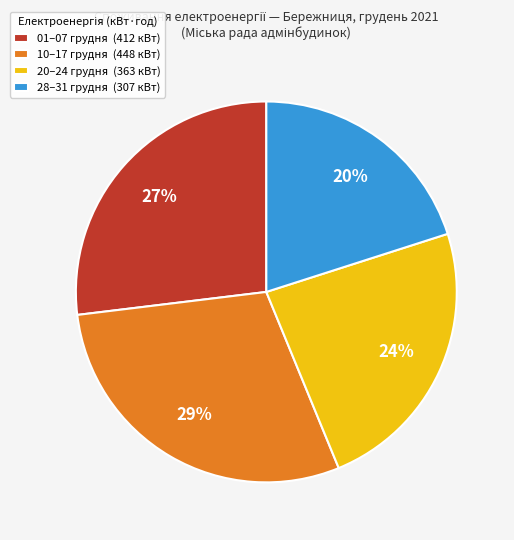

How many segments does this pie chart have?

4